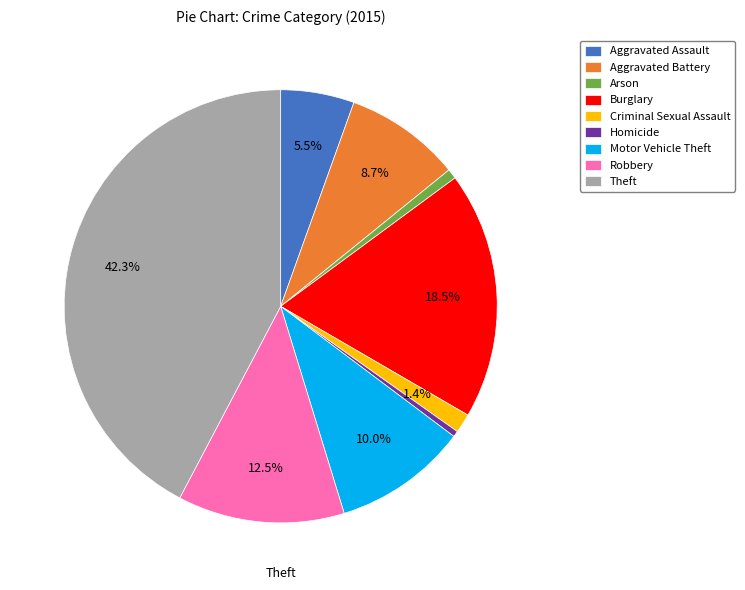

To the nearest percent, what is the average slice percentage?

11%